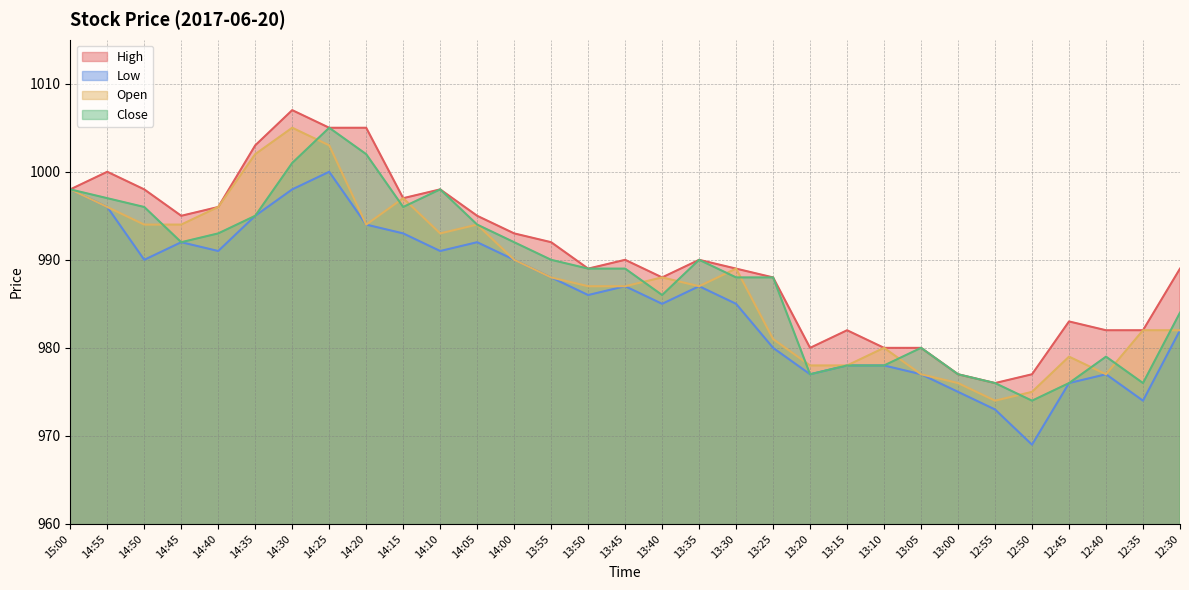

Between 13:05 and 13:15, which is larger?

13:15